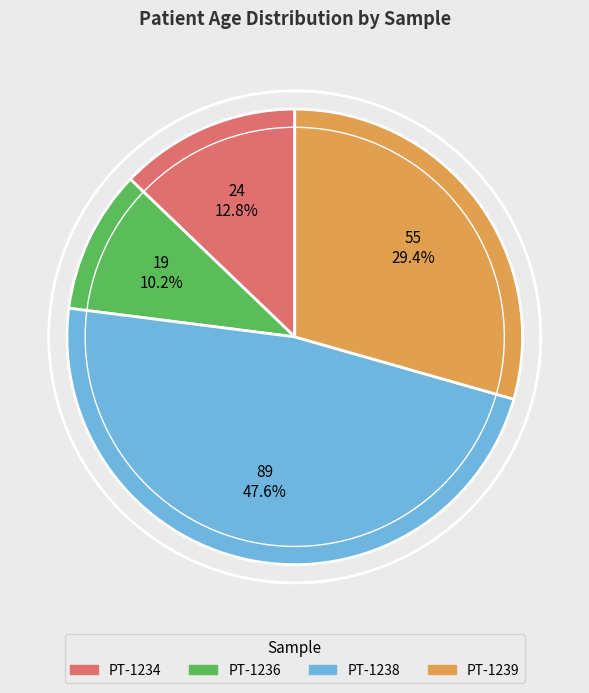

To the nearest percent, what is the difference between the PT-1236 and PT-1238 slice percentages?

37%